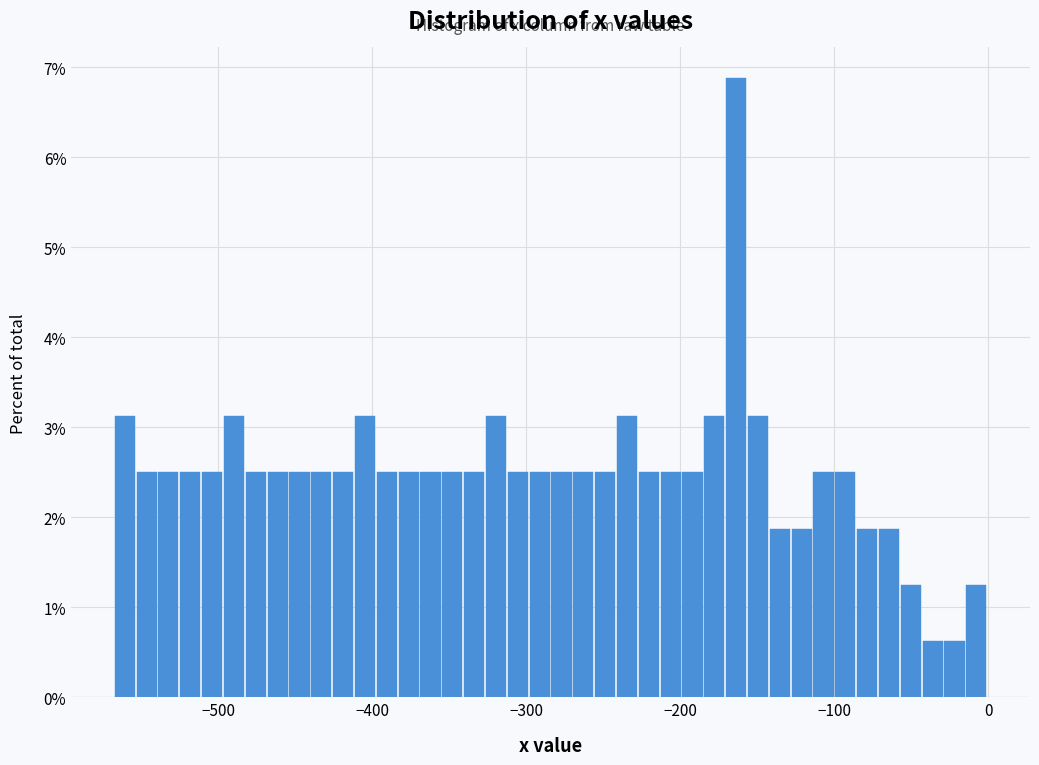

Around what value on the x-axis is the tallest bar? Give the approximate position of its centre, as read against the axis.

-160